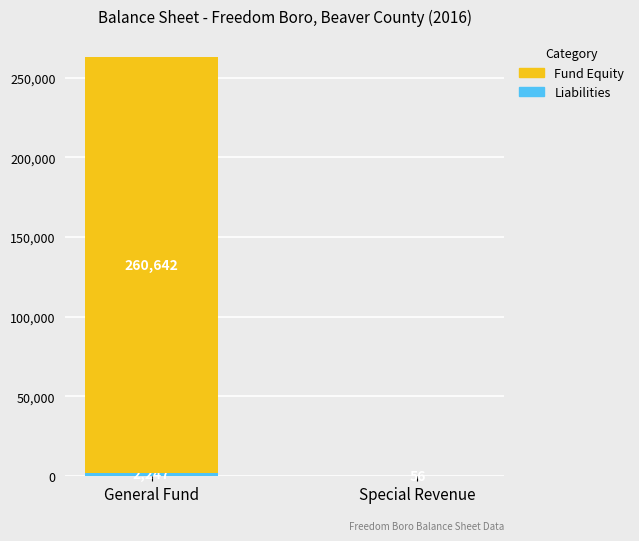

At which category is the sum across all series the highest?

General Fund